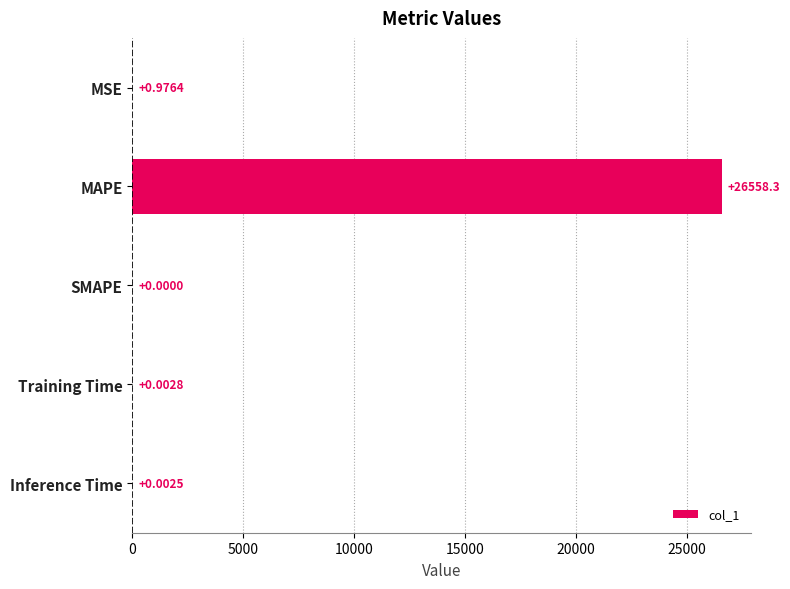

At which label is the value closest to 13279?

MSE